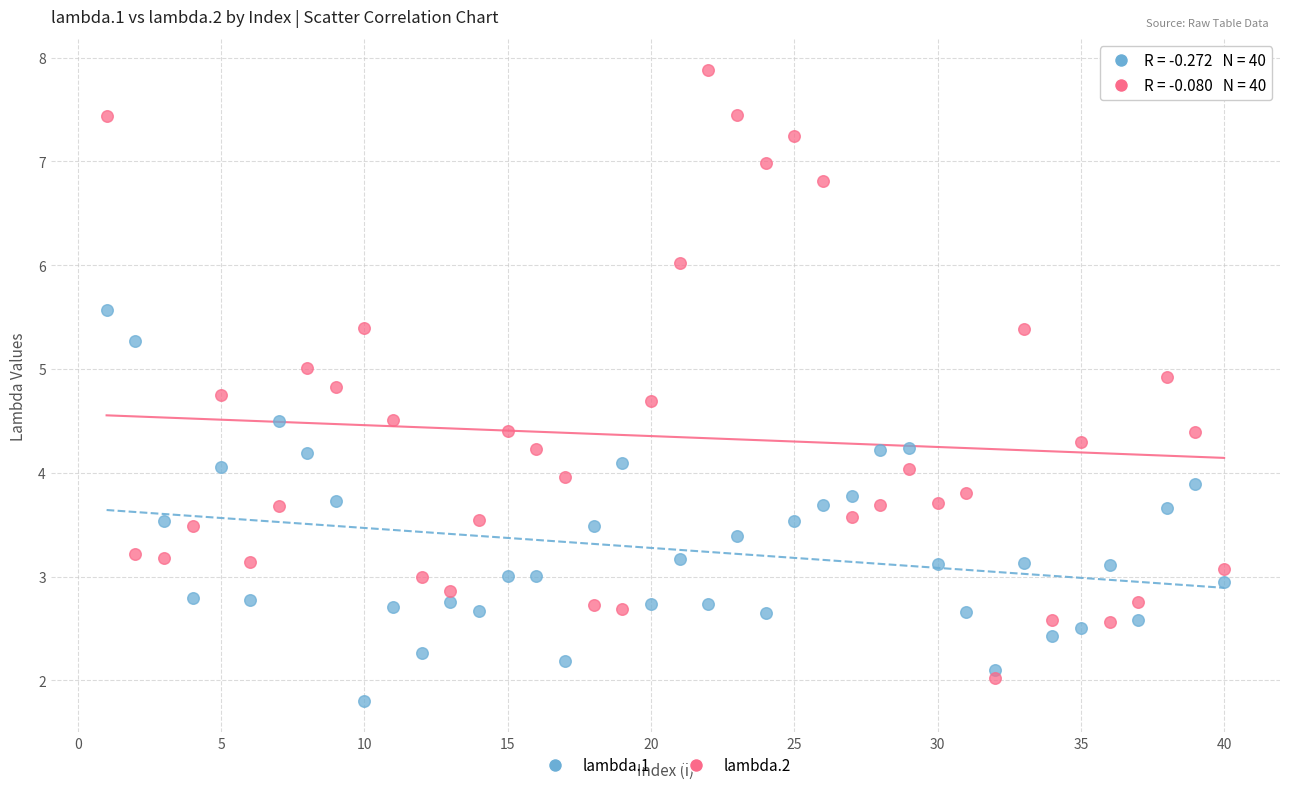

What are all the series names shown in the legend?

lambda.1, lambda.2